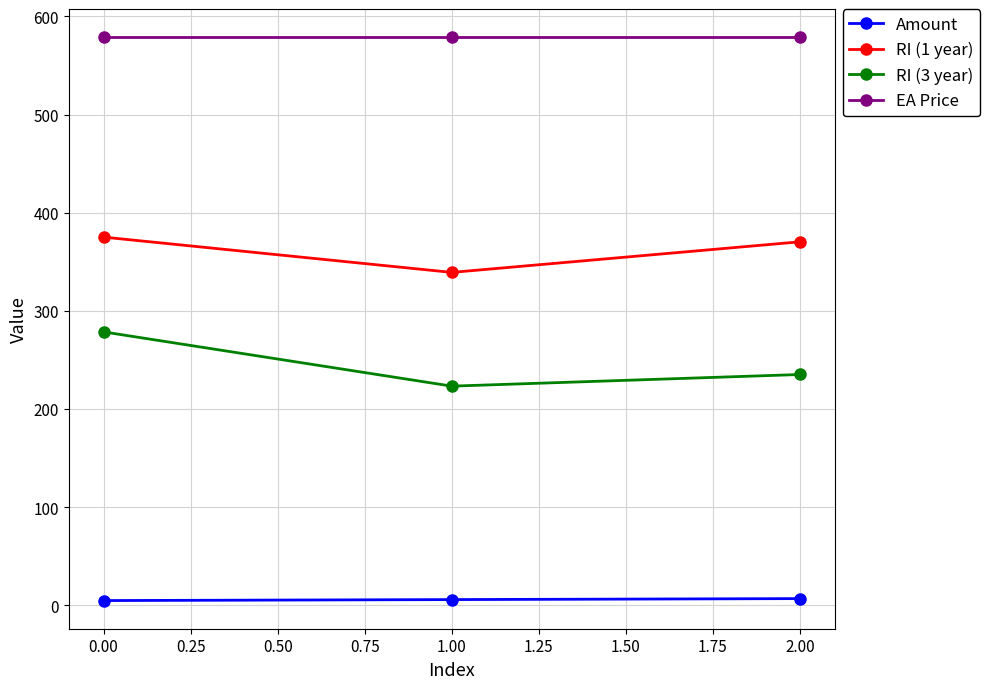

What is the highest value of the RI (3 year) series?

278.7